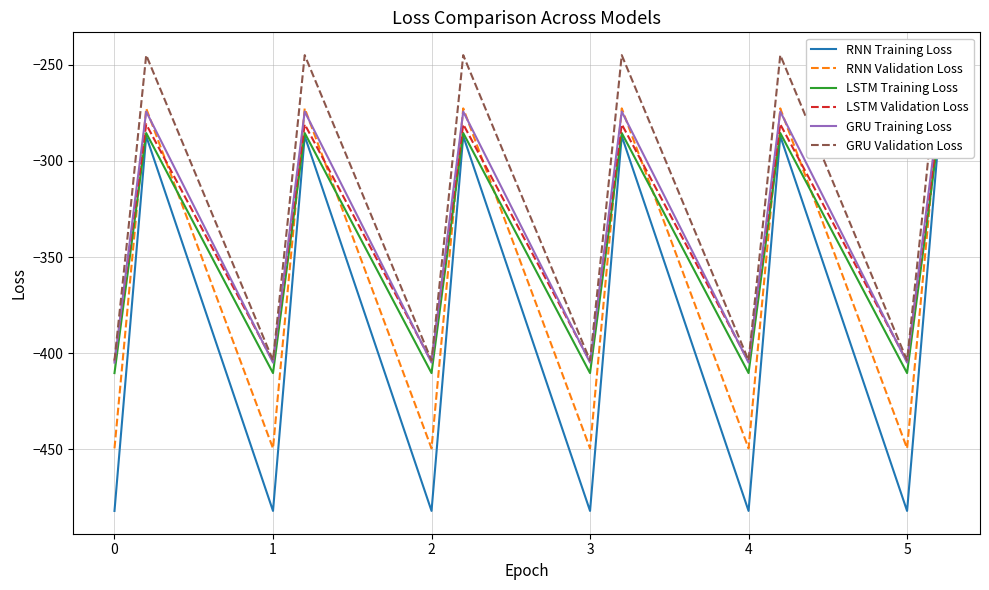

Count the number of categories in the chart.

18